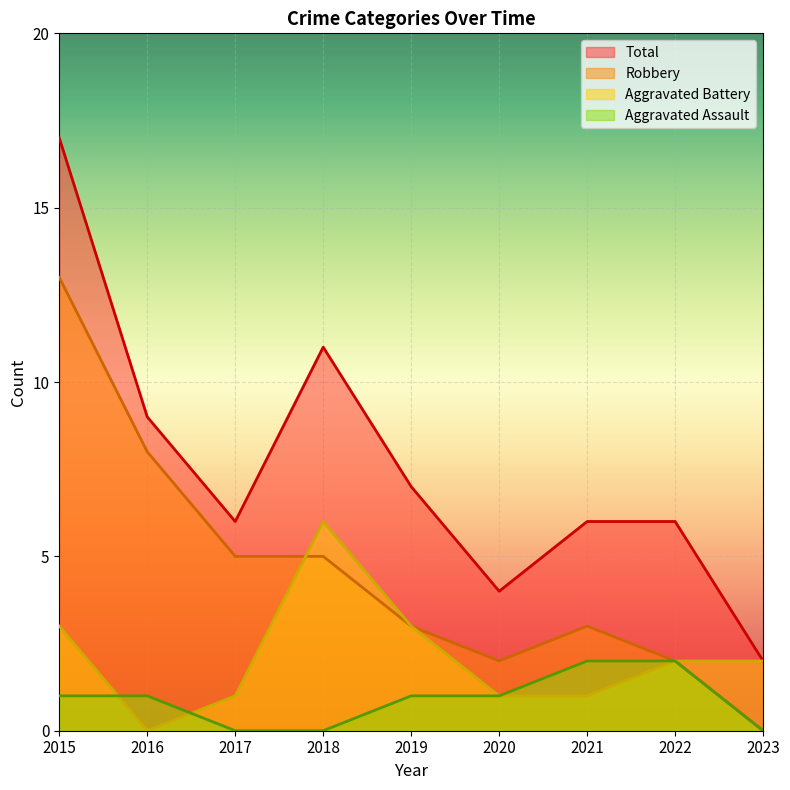

True or false: Aggravated Battery and Total intersect in this chart.

False